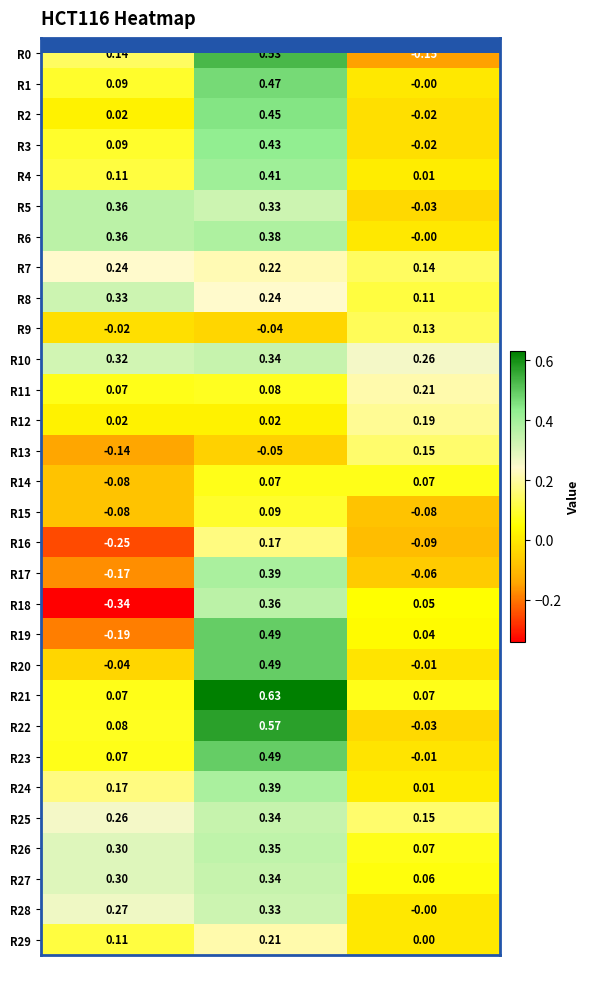

Which series has the largest total across all categories?

R10